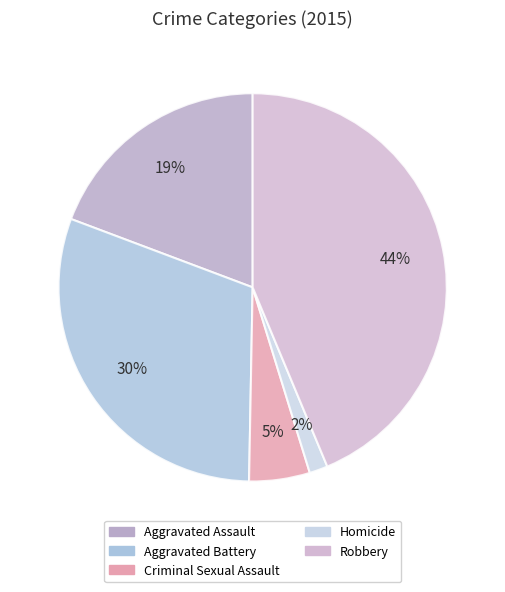

Approximately how many times larger is the value at Homicide compared to Criminal Sexual Assault?

0.3